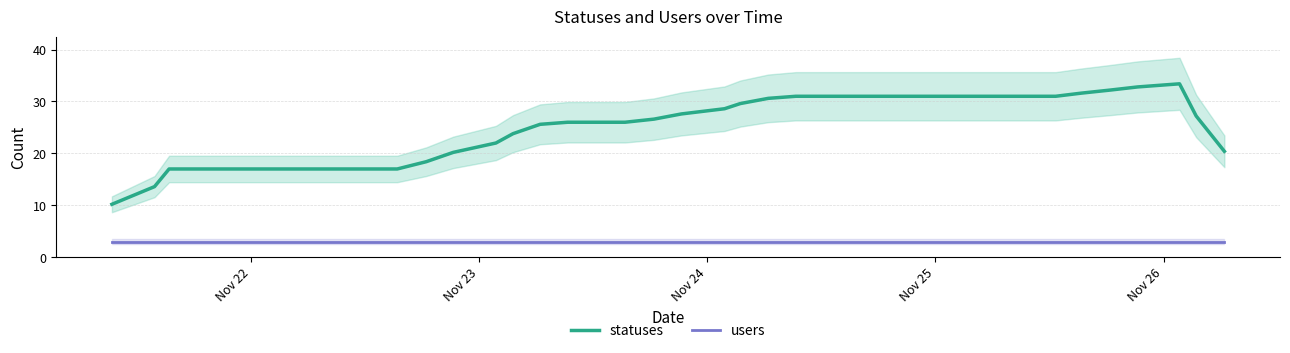

True or false: statuses and users intersect in this chart.

False